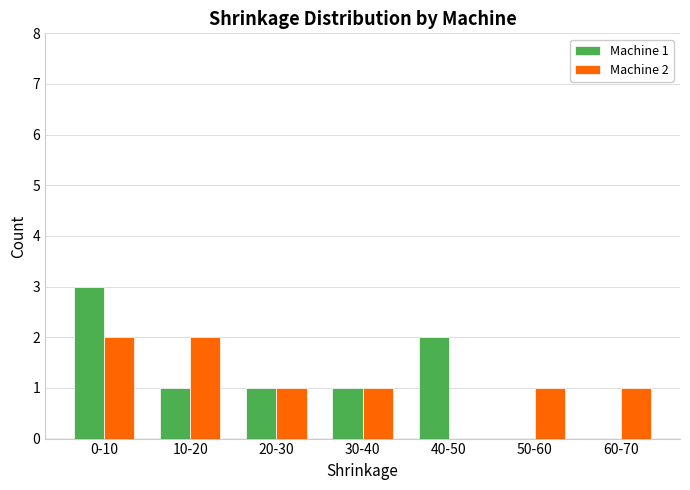

Reading left to right, what are all the values shown in this chart?

Machine 1: 0-10=3	10-20=1	20-30=1	30-40=1	40-50=2	50-60=0	60-70=0
Machine 2: 0-10=2	10-20=2	20-30=1	30-40=1	40-50=0	50-60=1	60-70=1